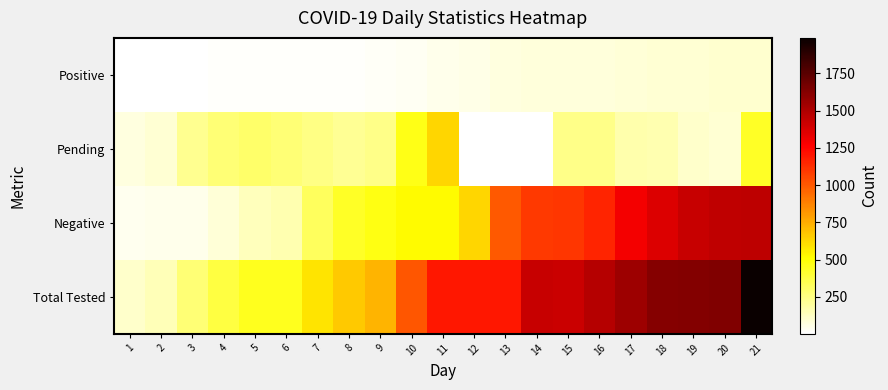

Read the Negative value at 8.

430.0